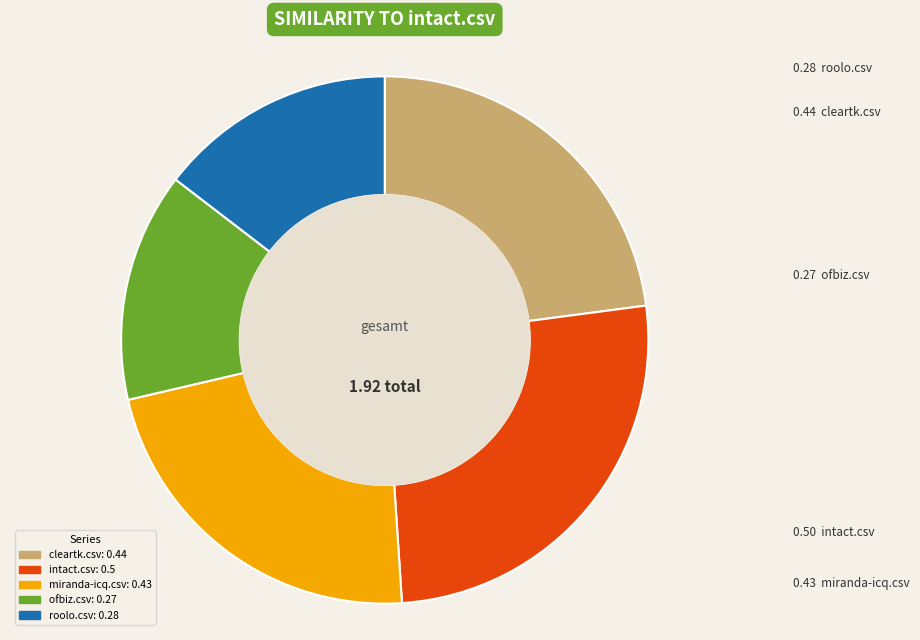

Does cleartk.csv represent more than half of the total?

No